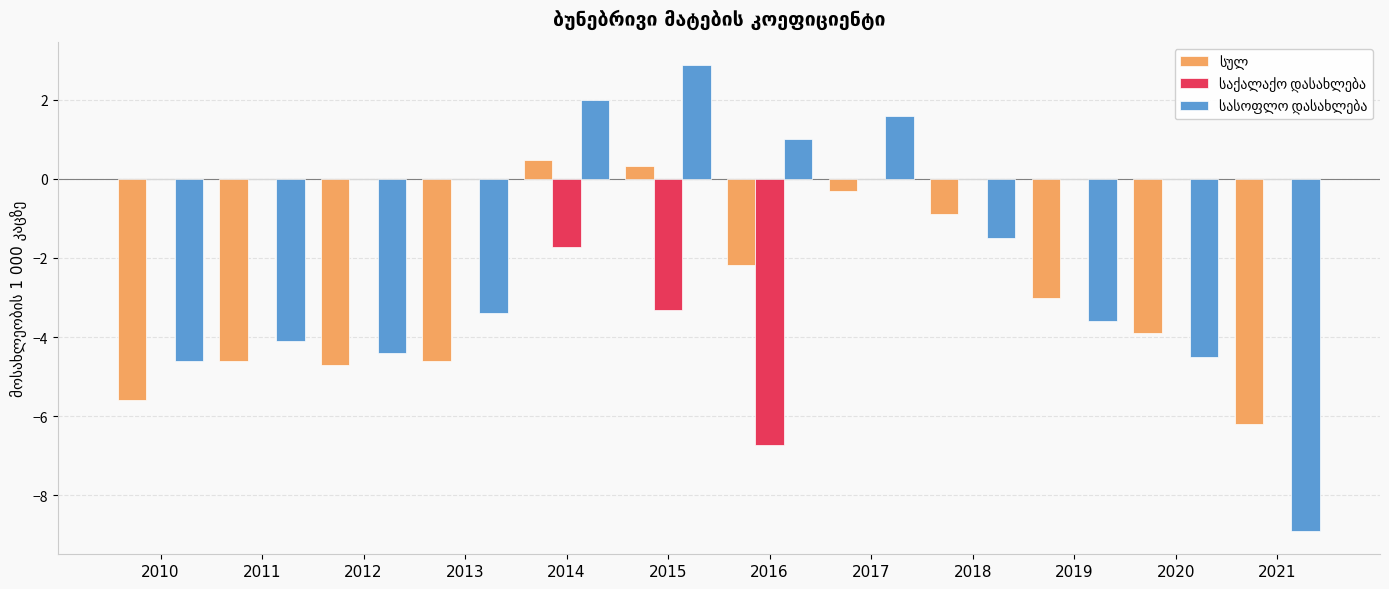

What is the maximum value shown in the chart?

2.9